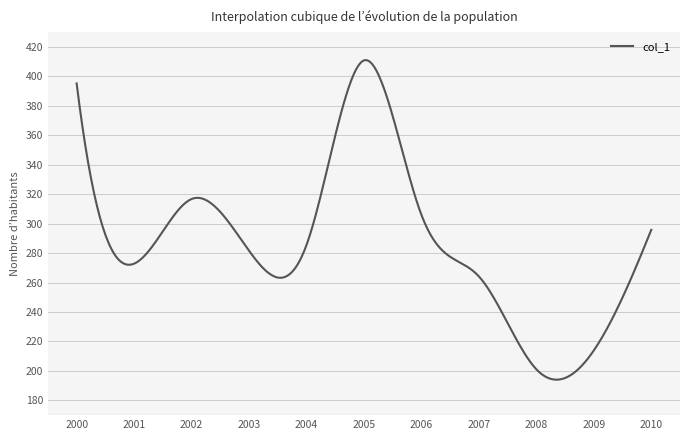

What is the difference between the maximum and minimum values?

216.9